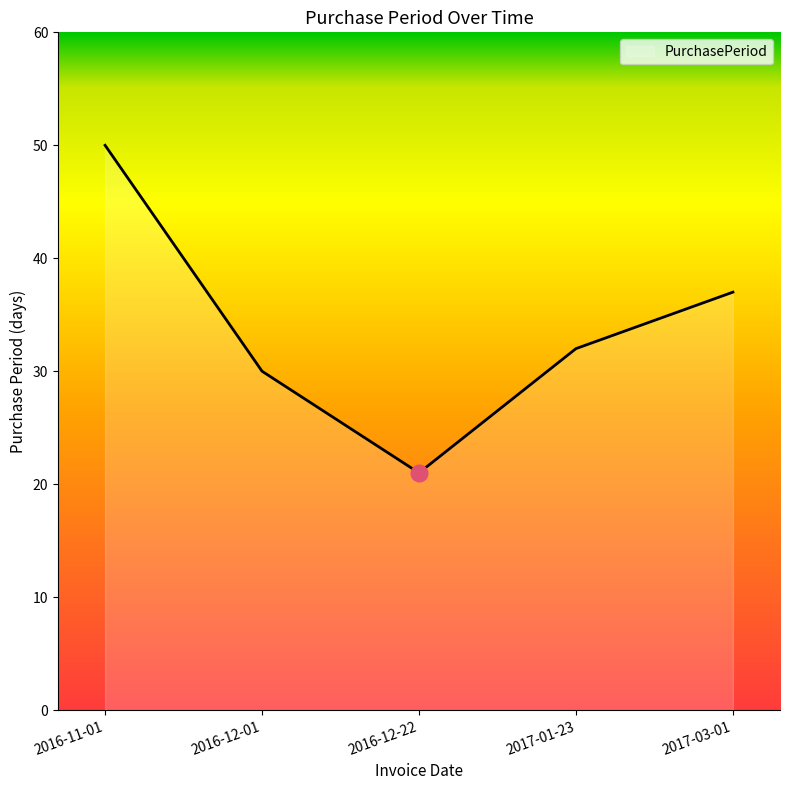

How many categories are shown in the chart?

5